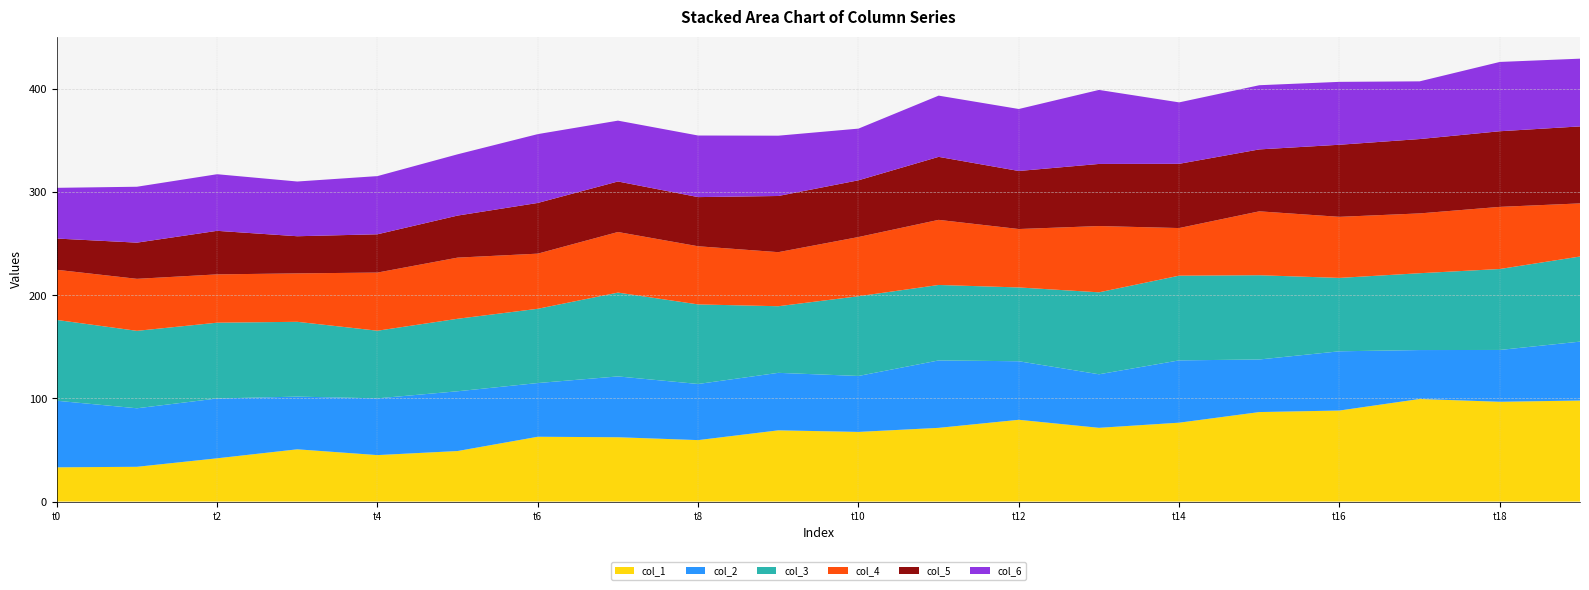

The value of col_1 at t14 is 76.4. True or false?

True